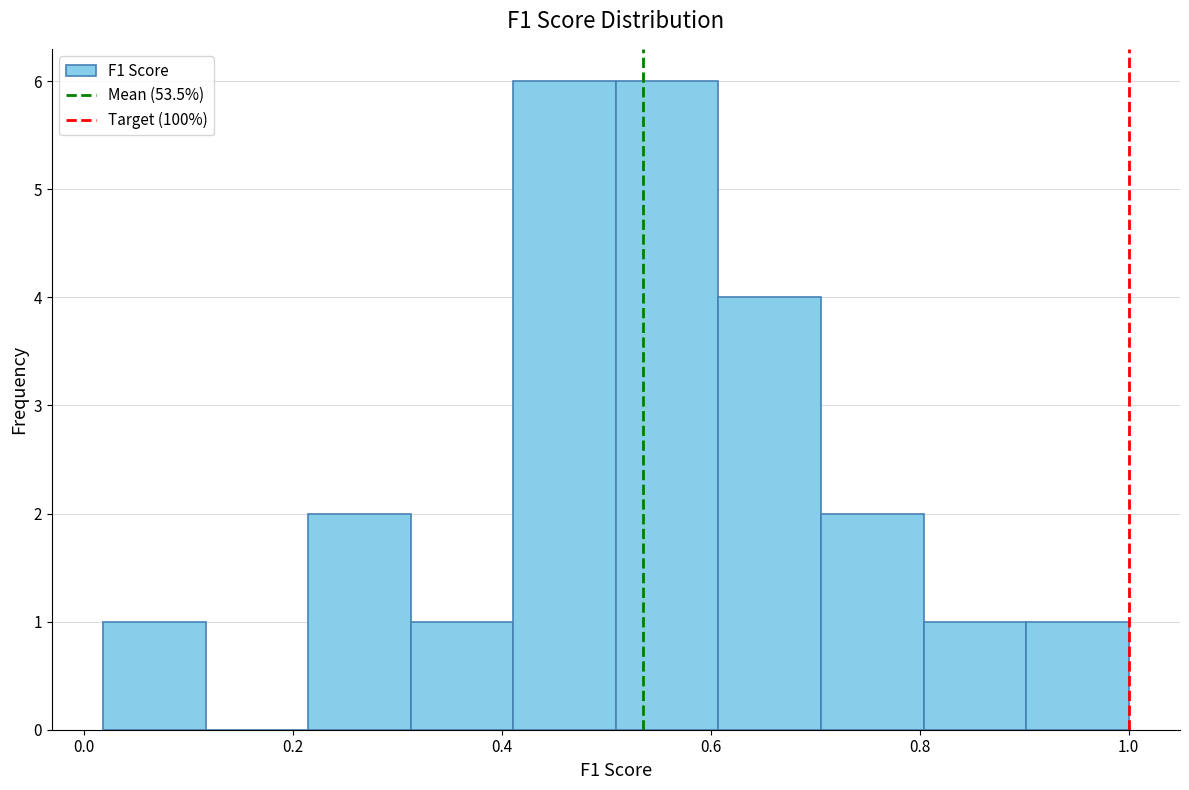

Reading left to right, list every bar in this chart as the range it spans on the x-axis followed by its height. Neither the bar edges nor the heights are printed on the chart, so give them approximately, as read against the axes.

0.02 to 0.12: 1
0.12 to 0.22: 0
0.22 to 0.32: 2
0.32 to 0.42: 1
0.42 to 0.50: 6
0.50 to 0.60: 6
0.60 to 0.70: 4
0.70 to 0.80: 2
0.80 to 0.90: 1
0.90 to 1.00: 1